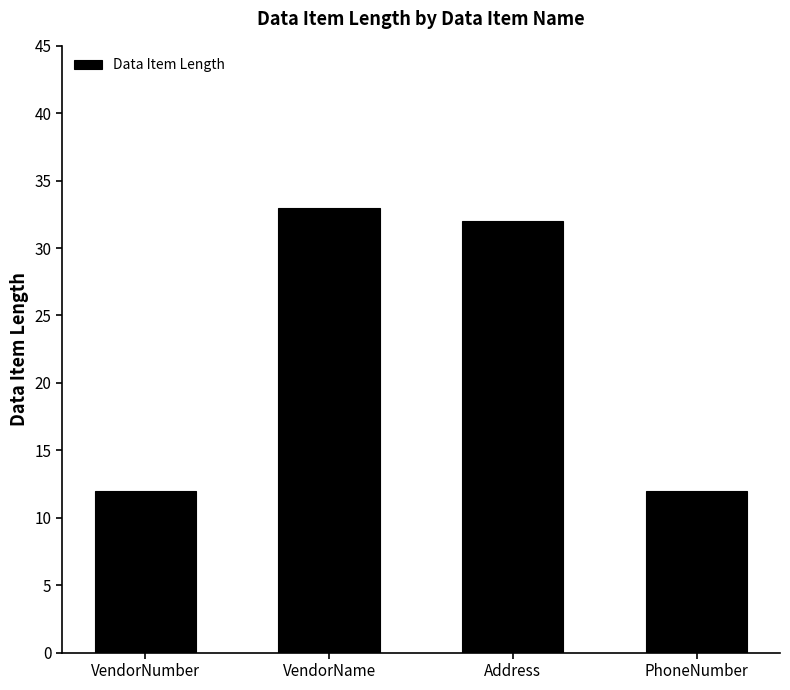

True or false: the data shows 32 at Address.

True